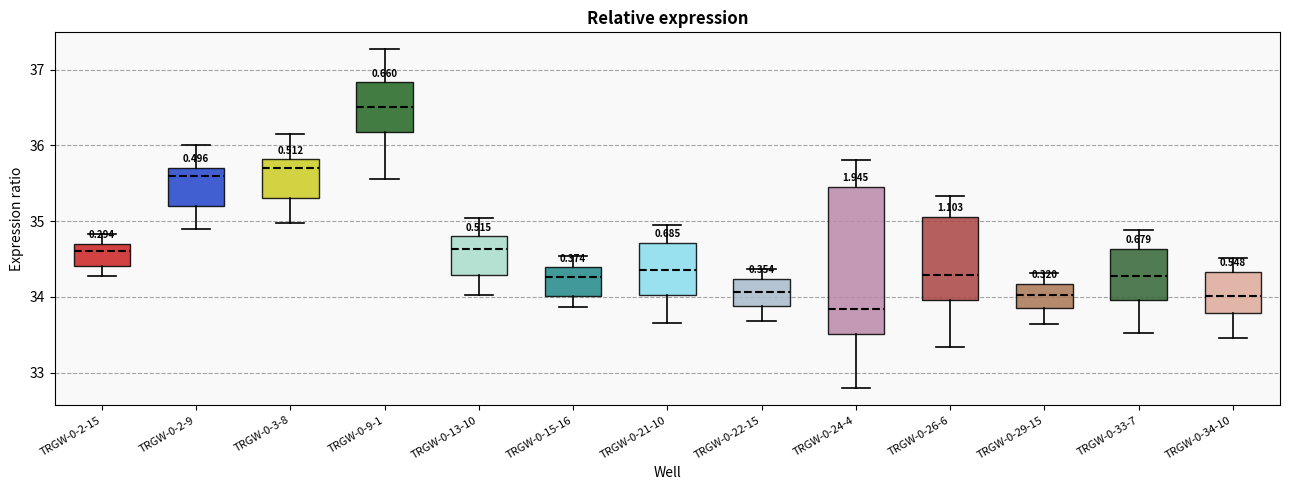

Which box has the lowest median line?

TRGW-0-24-4